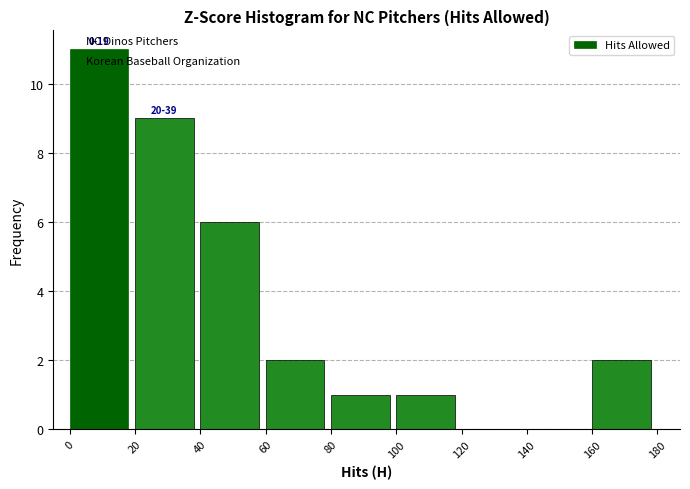

Over which range of the x-axis is the bar tallest?

0 to 20